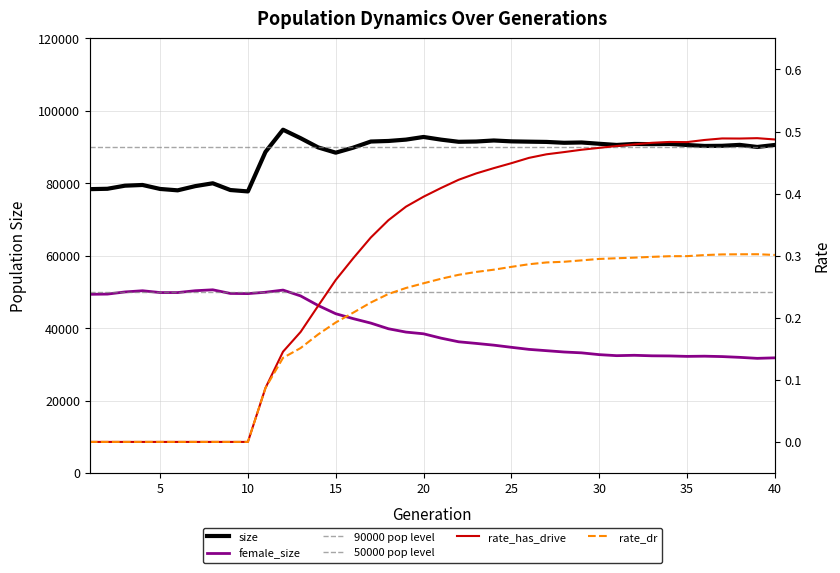

Is it true that rate_dr equals 0.5 at 23?

False